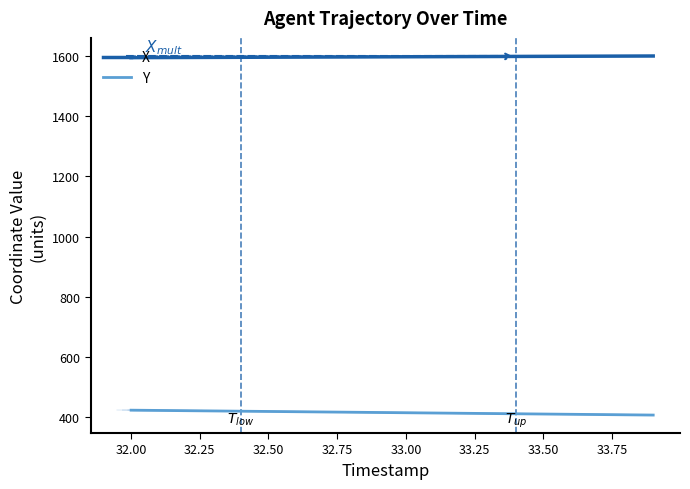

What is the value of the X point at the 1st from the left?

1594.2